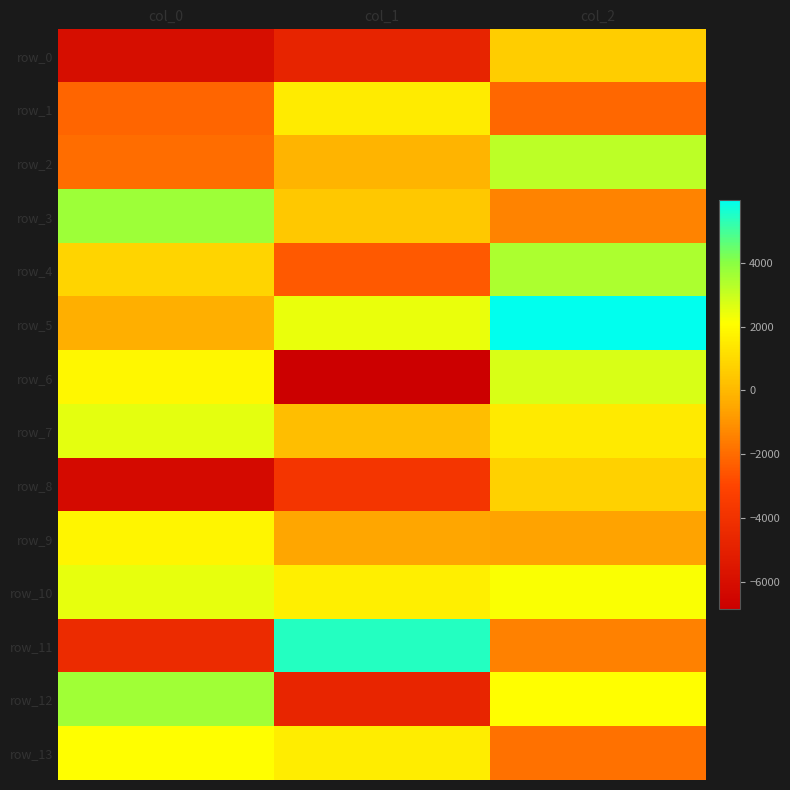

At which label does row_4 first exceed 819?

col_0